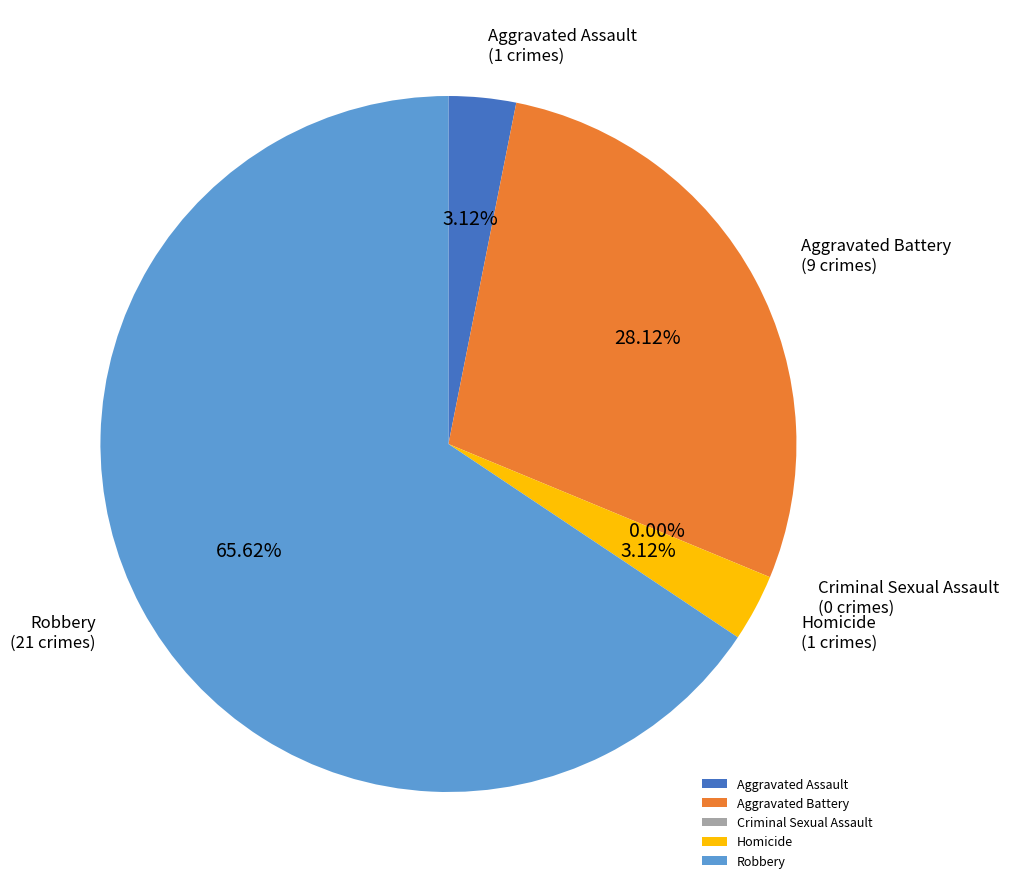

To the nearest percent, what is the combined percentage of Aggravated Assault and Criminal Sexual Assault?

3%